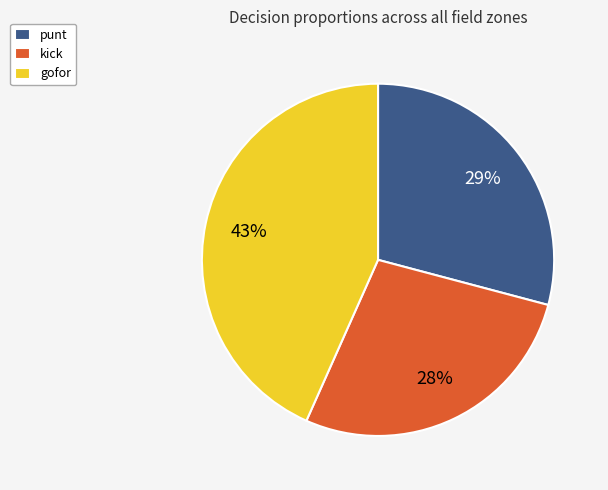

Does kick account for over 50% of the chart?

No